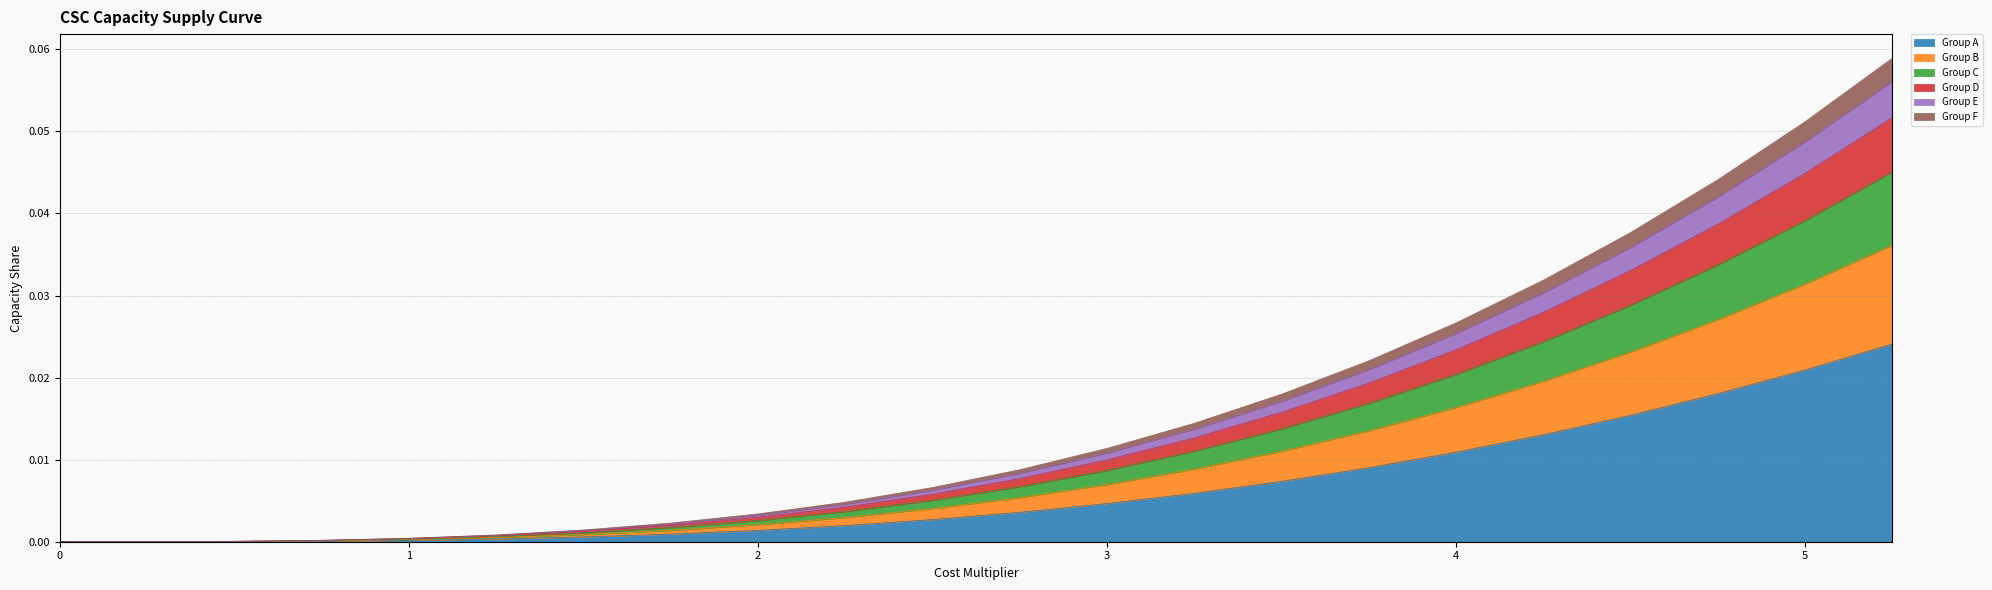

What is the difference between the maximum and minimum values in the Group E series?

0.1